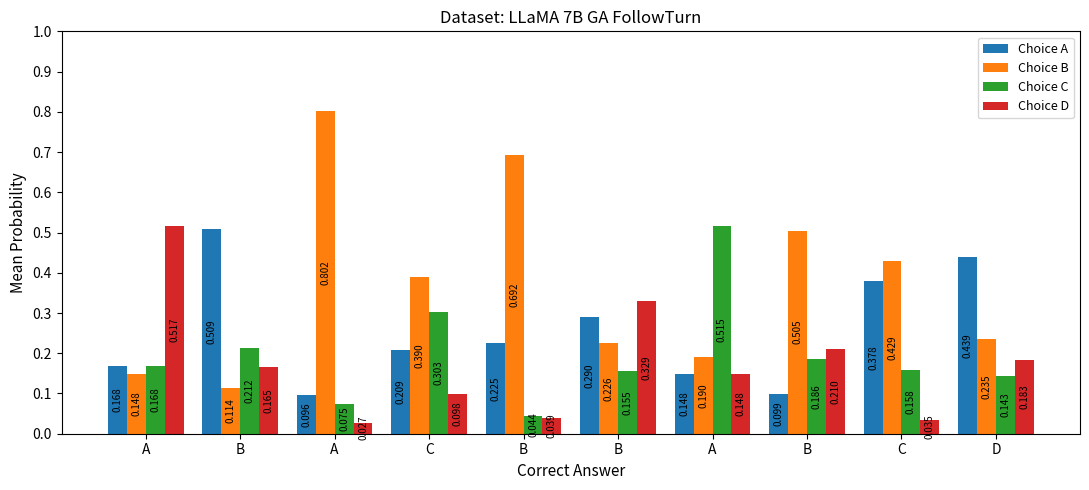

How many groups of bars are there?

10